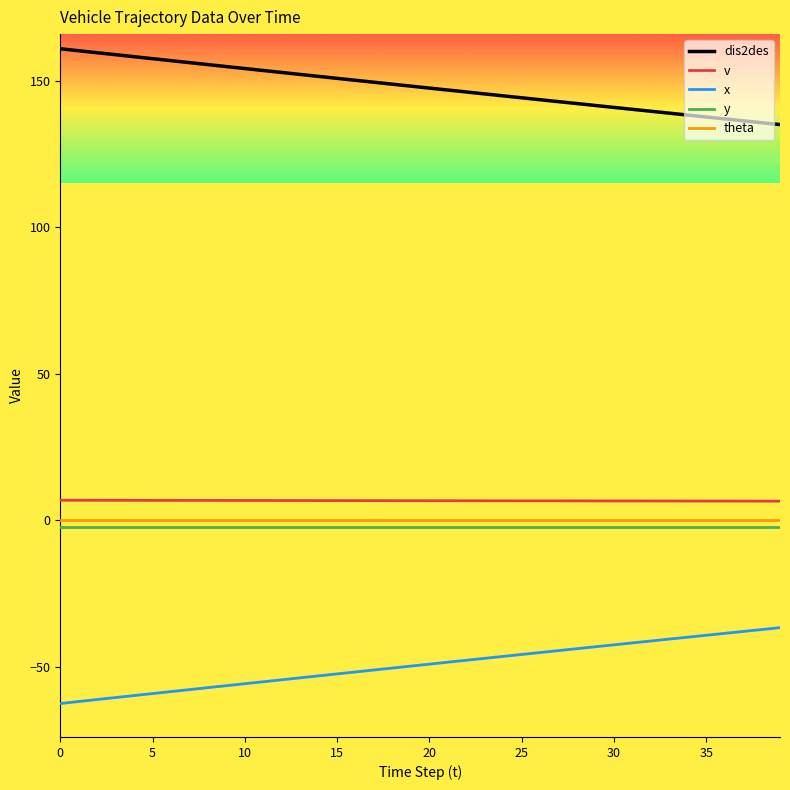

Which series has the largest total across all categories?

dis2des